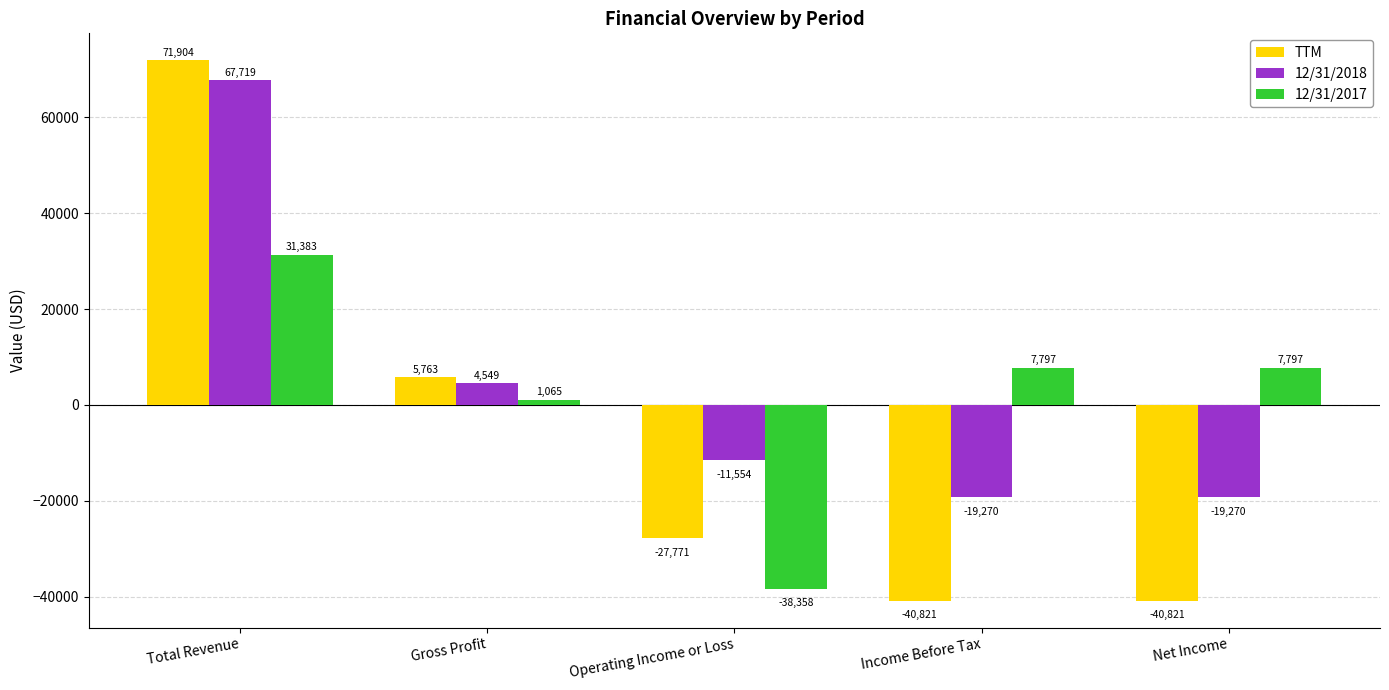

Rank the series by their average value, from highest to lowest.

12/31/2018, 12/31/2017, TTM